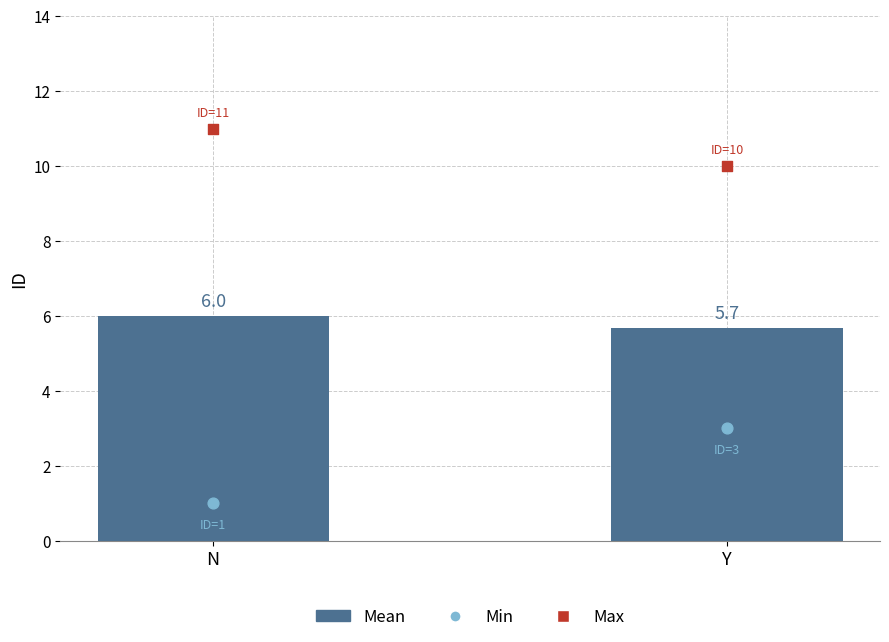

Which has a higher value, Y or N?

N